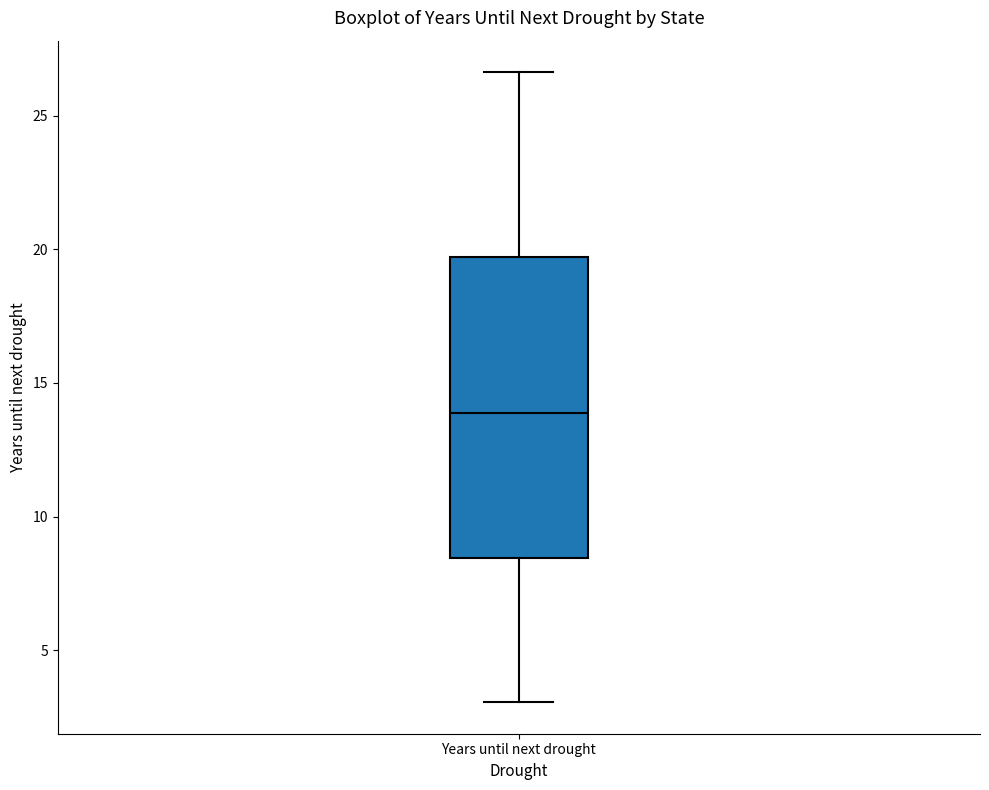

Read this box plot against the y-axis: the position of the median line, the range covered by the box, and the ends of both whiskers. The values are not printed on the chart, so give them approximately, as read against the axis.

median 14.0, box 8.5 to 19.5, whiskers 3.0 to 26.5